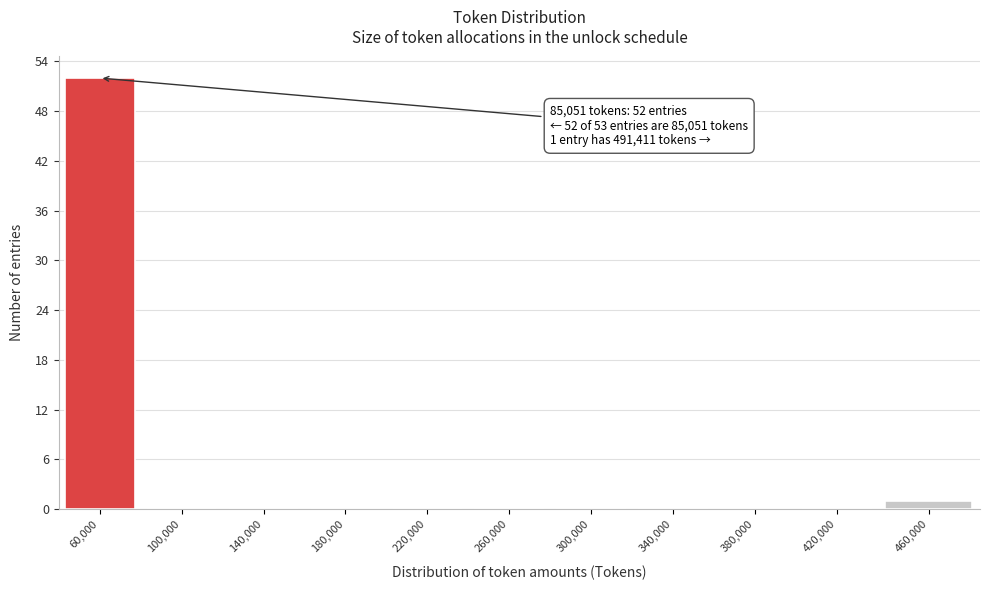

Reading left to right, list all the values displayed in this chart.

60,000=52	100,000=0	140,000=0	180,000=0	220,000=0	260,000=0	300,000=0	340,000=0	380,000=0	420,000=0	460,000=1